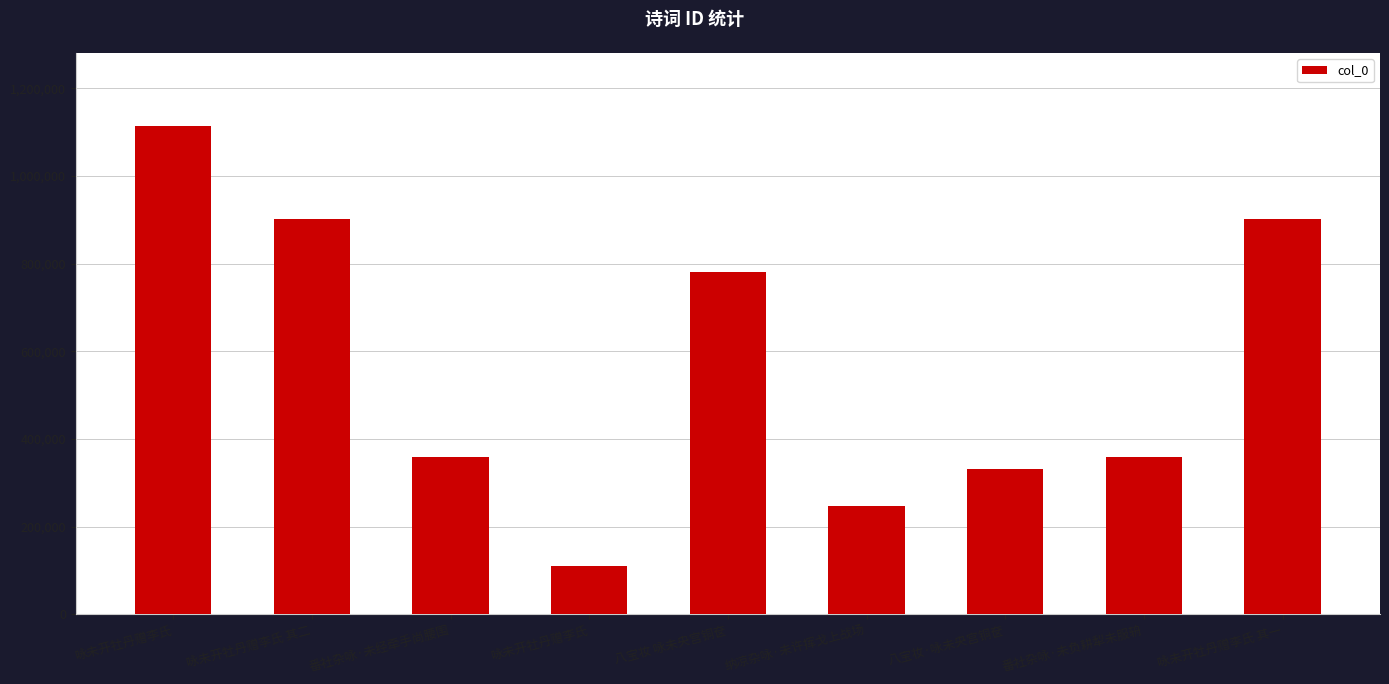

What is the change in value from 咏未开牡丹赠李氏 to 番社杂咏·未负耕犁未服辀?

+250263